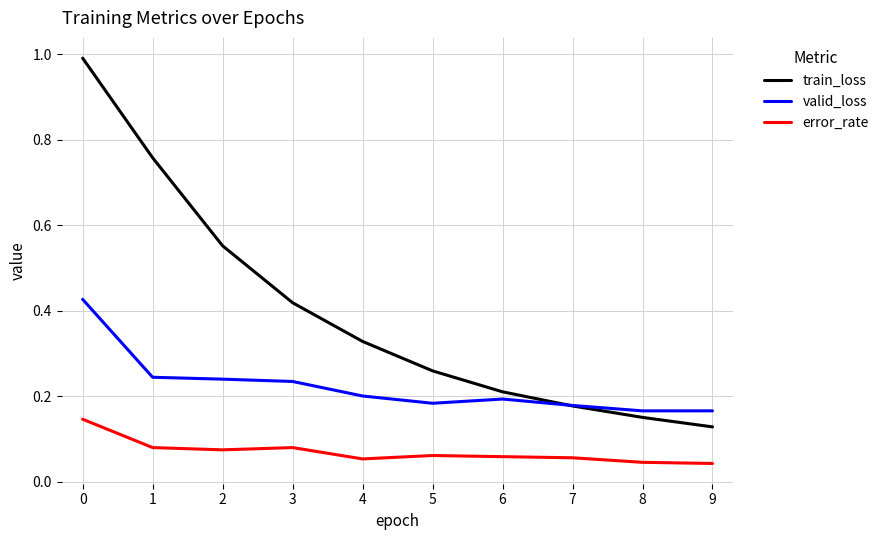

At how many categories does at least one series exceed 0?

10